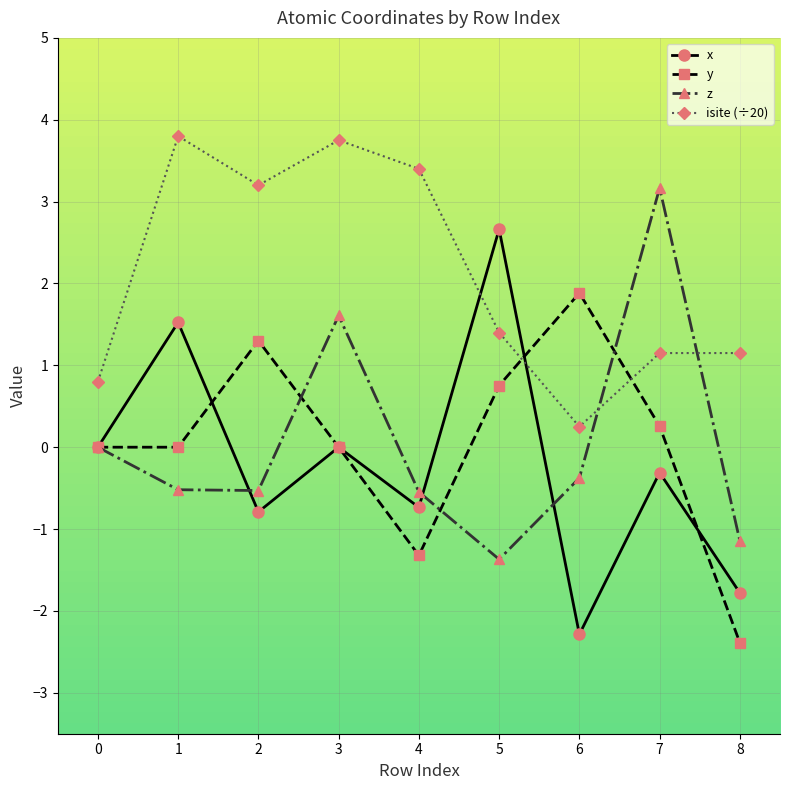

The x series shows 0.6 at 5. True or false?

False